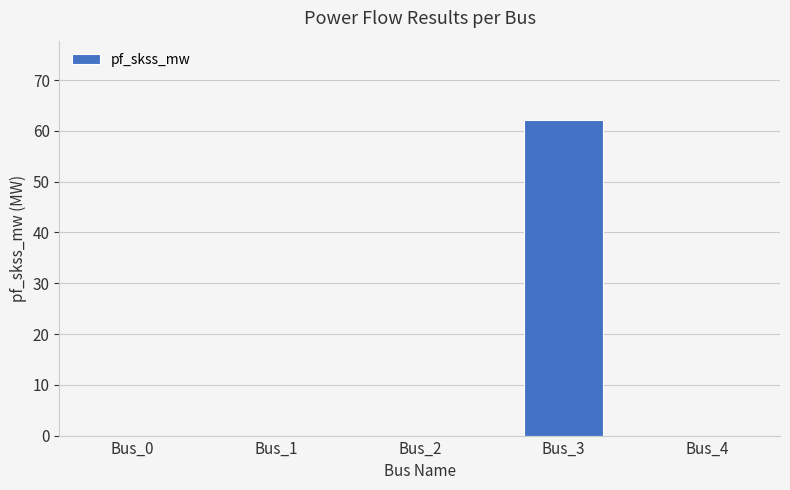

Which label corresponds to the largest value in the chart?

Bus_3